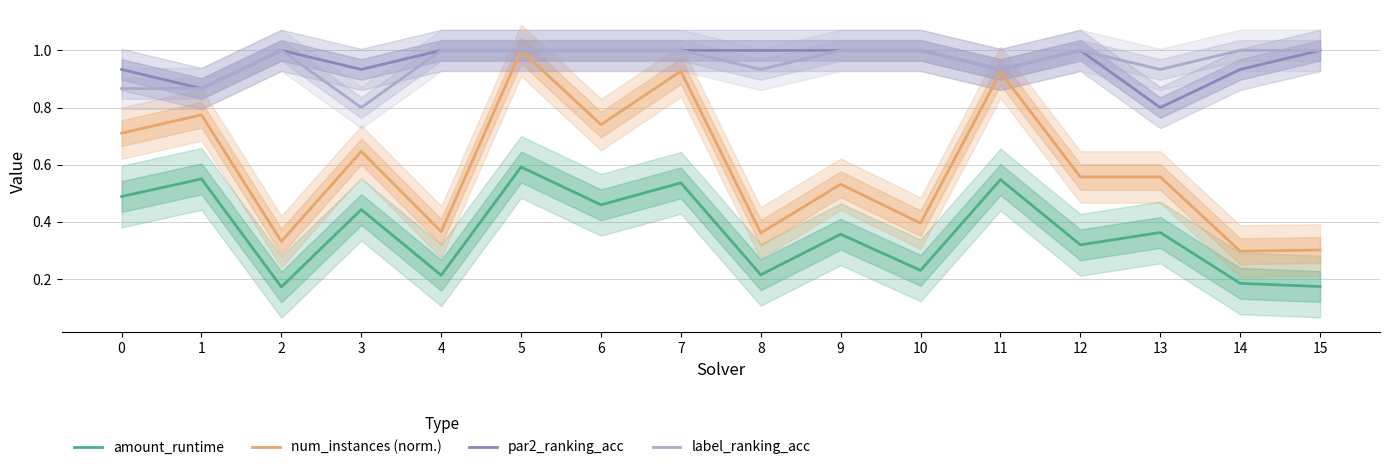

Which category has the highest value across all series?

5